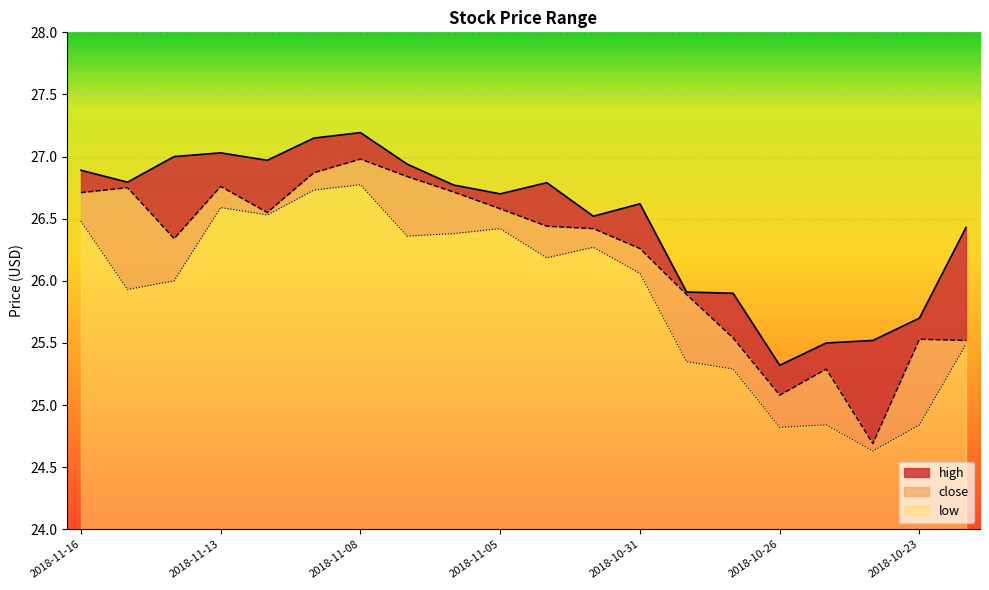

Which series has the widest spread of values?

close